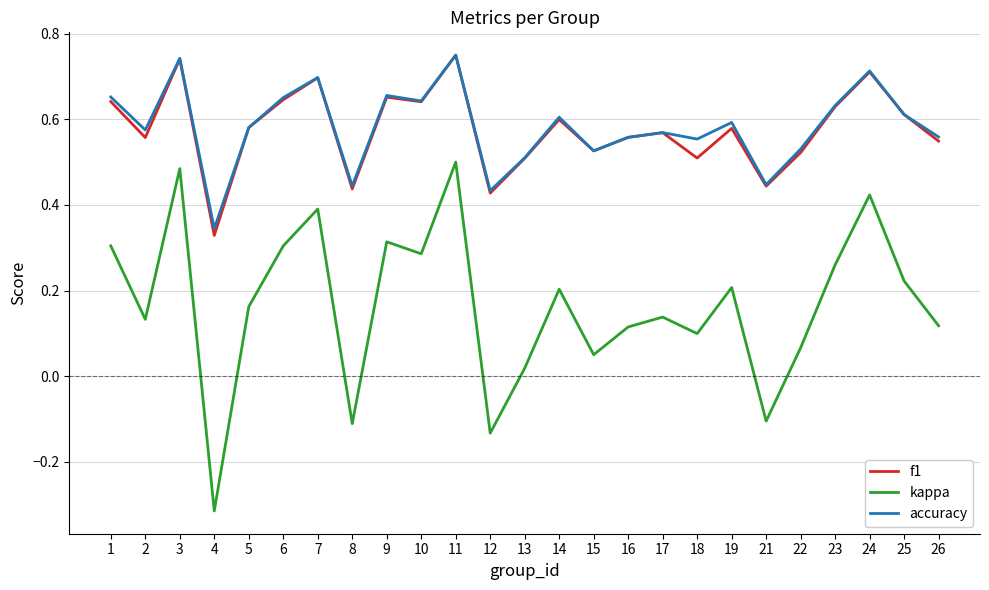

At which label is kappa closest to 0?

13